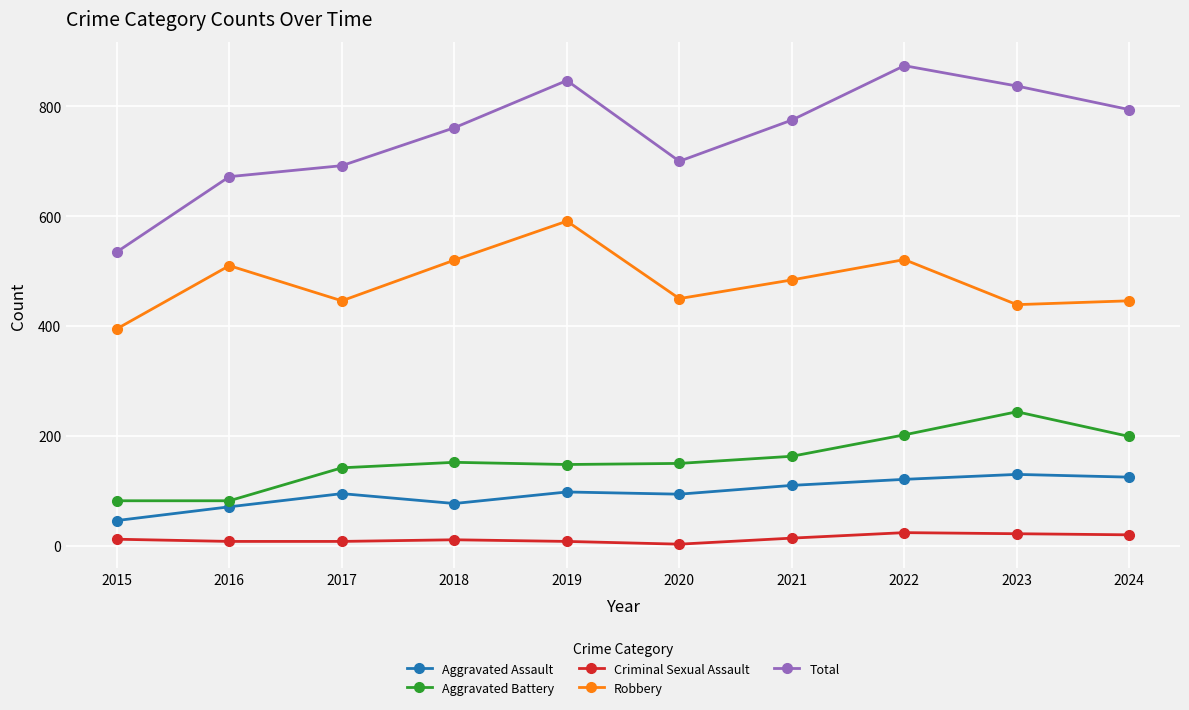

What is the sum of the Aggravated Assault values at 2020 and 2022?

215